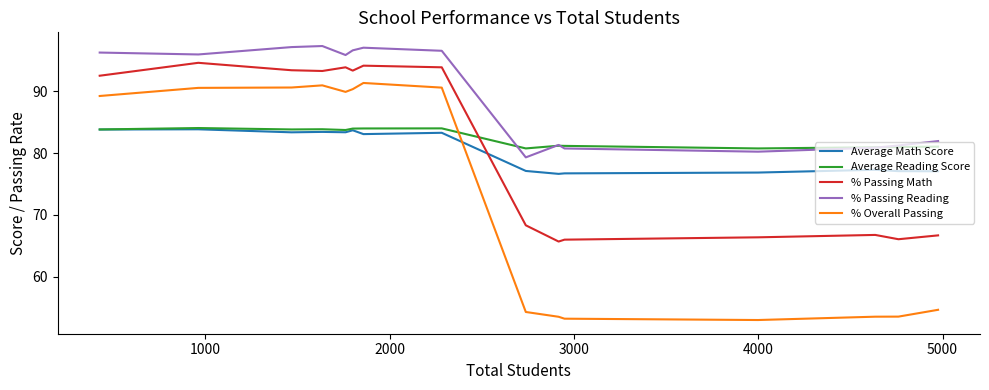

Which series has the widest spread of values?

% Overall Passing